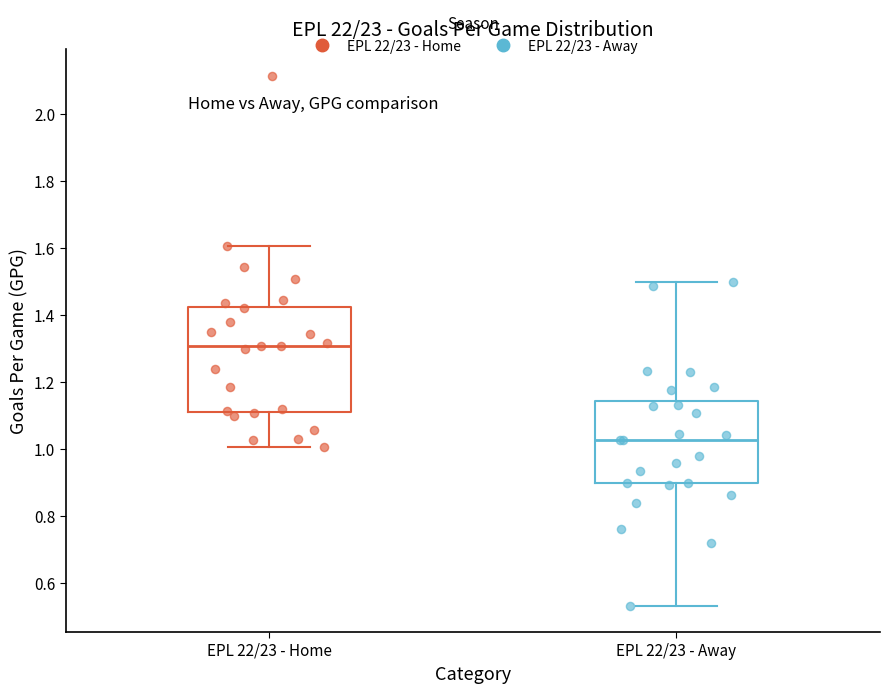

Where does the lower whisker of the box for EPL 22/23 - Away end on the y-axis? The values are not printed on the chart, so give them approximately, as read against the axis.

0.54